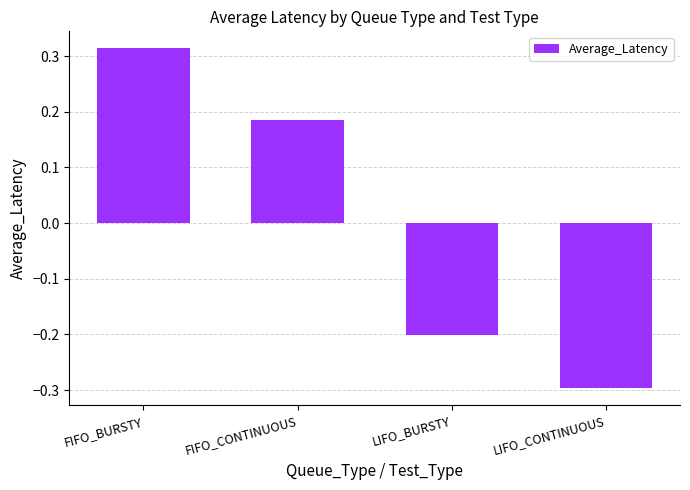

At which label does the data first exceed 0?

FIFO_BURSTY